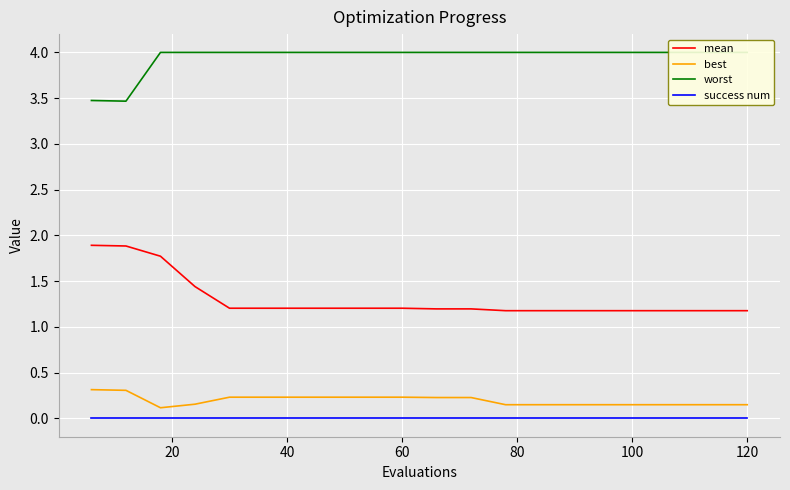

True or false: mean and best cross at least once.

False